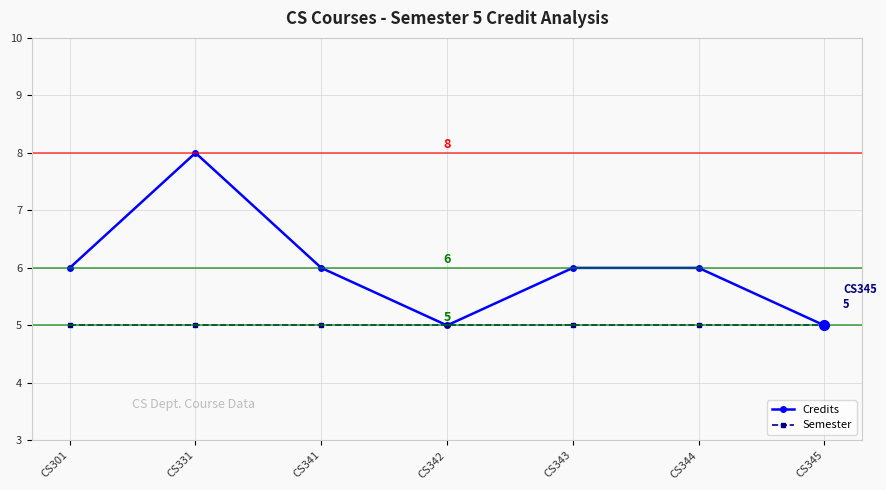

List the series in order of their peak value, lowest first.

Semester, Credits